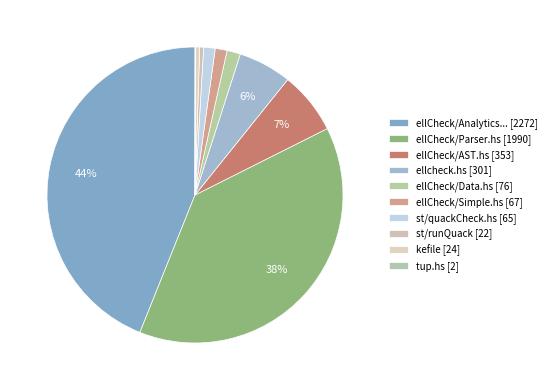

Count the number of slices in the pie.

10